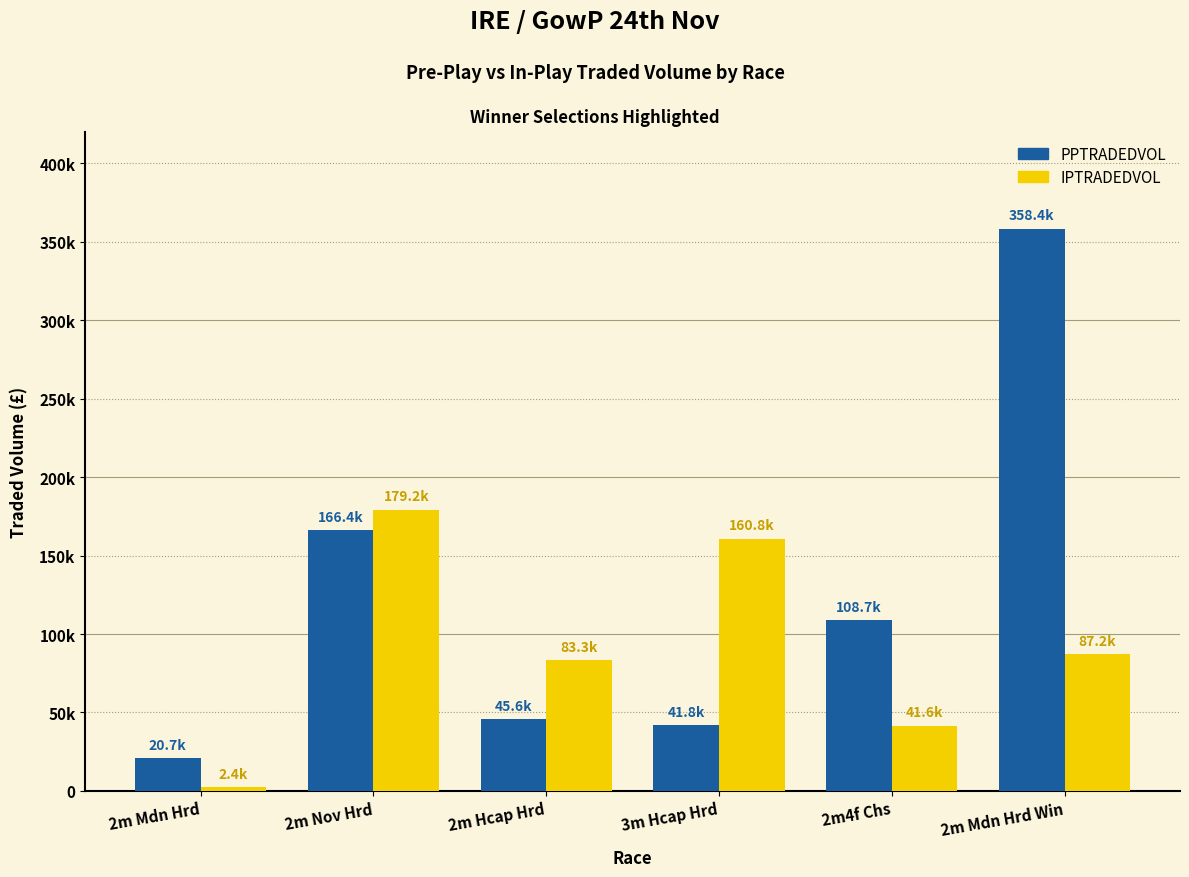

What is the label of the 6th bar from the right?

2m Mdn Hrd